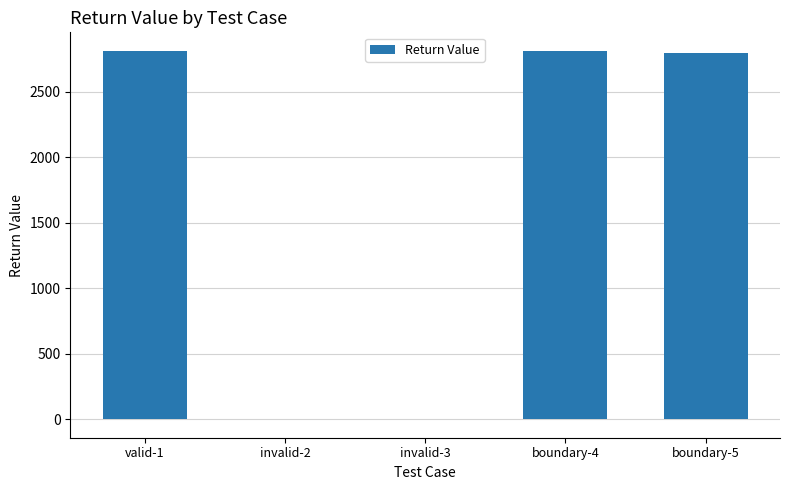

What is the change in value from valid-1 to boundary-5?

-10